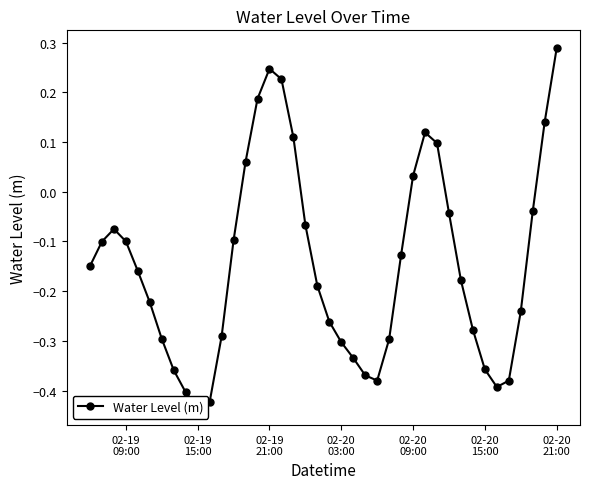

The value at 12 is -0.0. True or false?

False